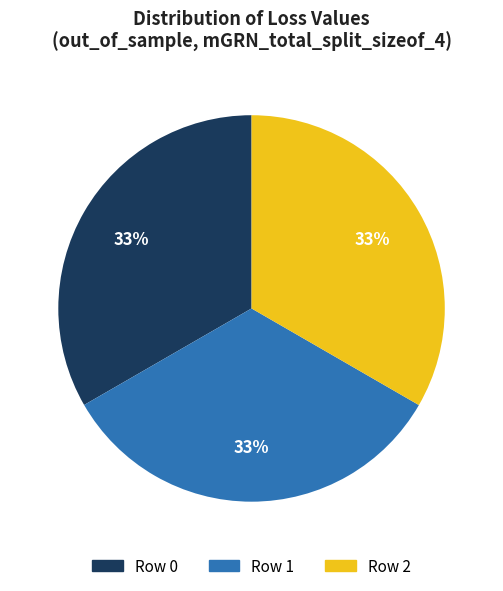

To the nearest percent, what portion does Row 1 represent?

33%